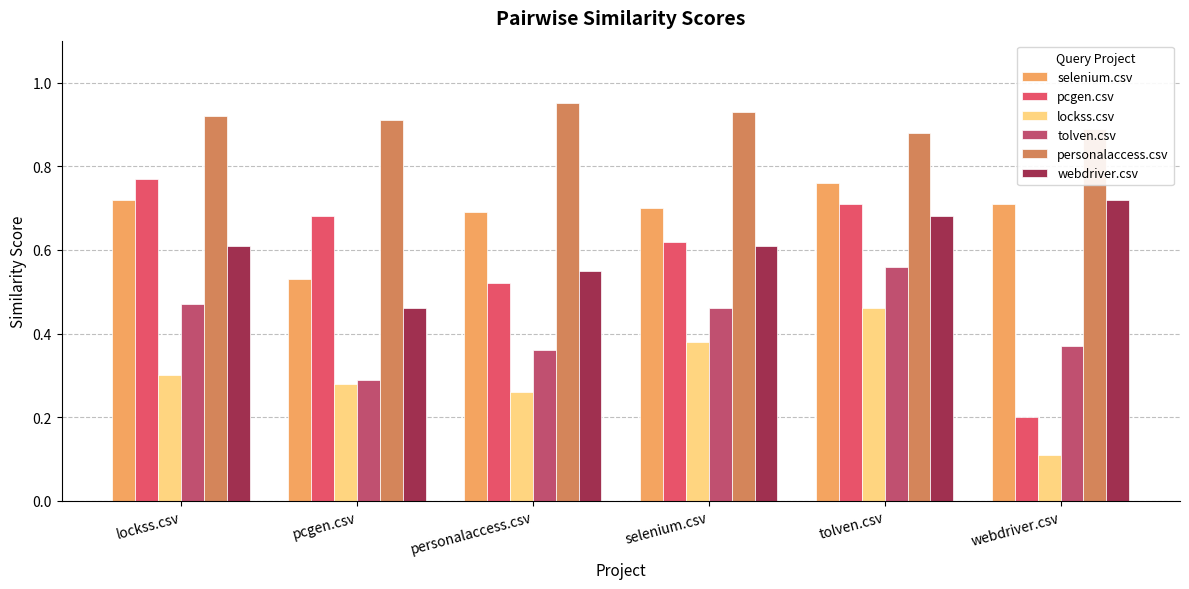

Which series has the largest total across all categories?

personalaccess.csv